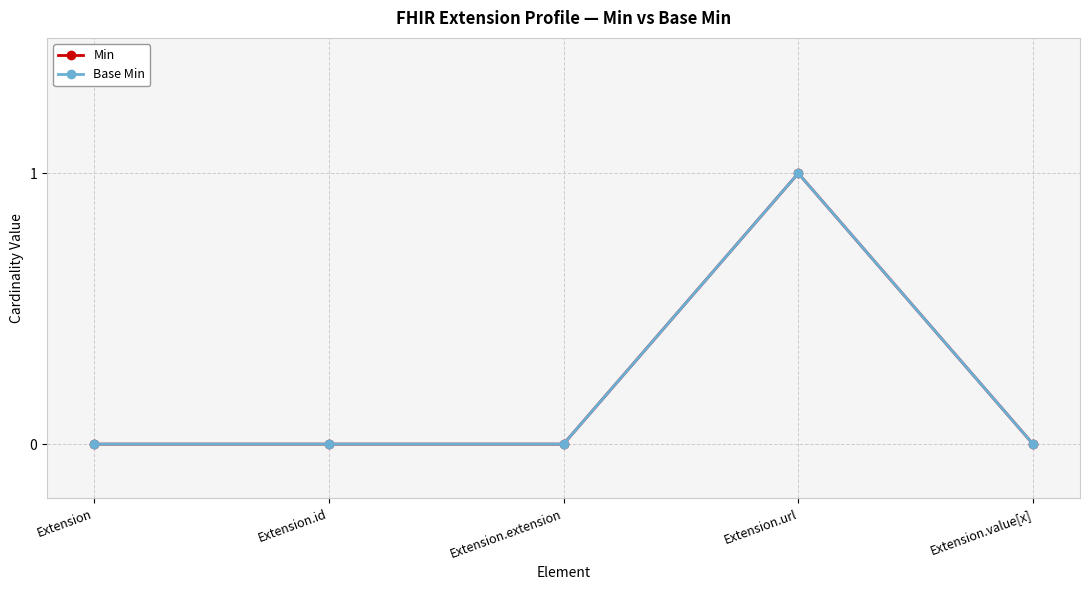

Which series has the widest spread of values?

Min